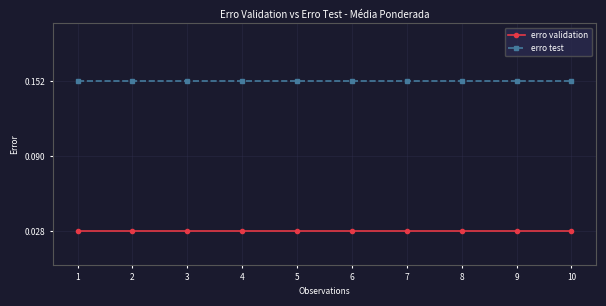

Is the value of erro test at 6 greater than the value of erro validation at 6?

Yes